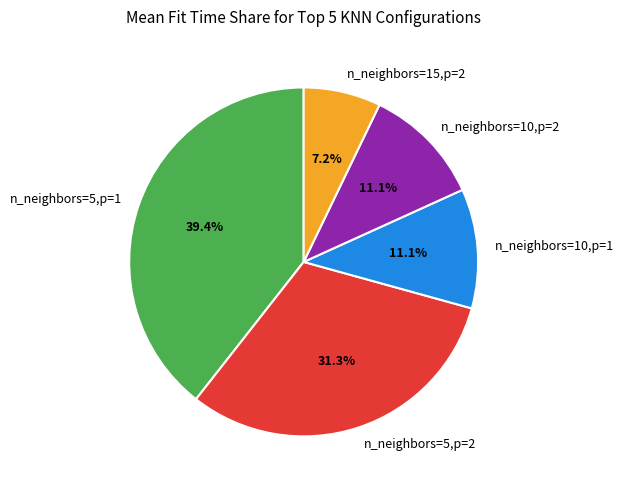

True or false: n_neighbors=10,p=1 accounts for 11% of the total.

True